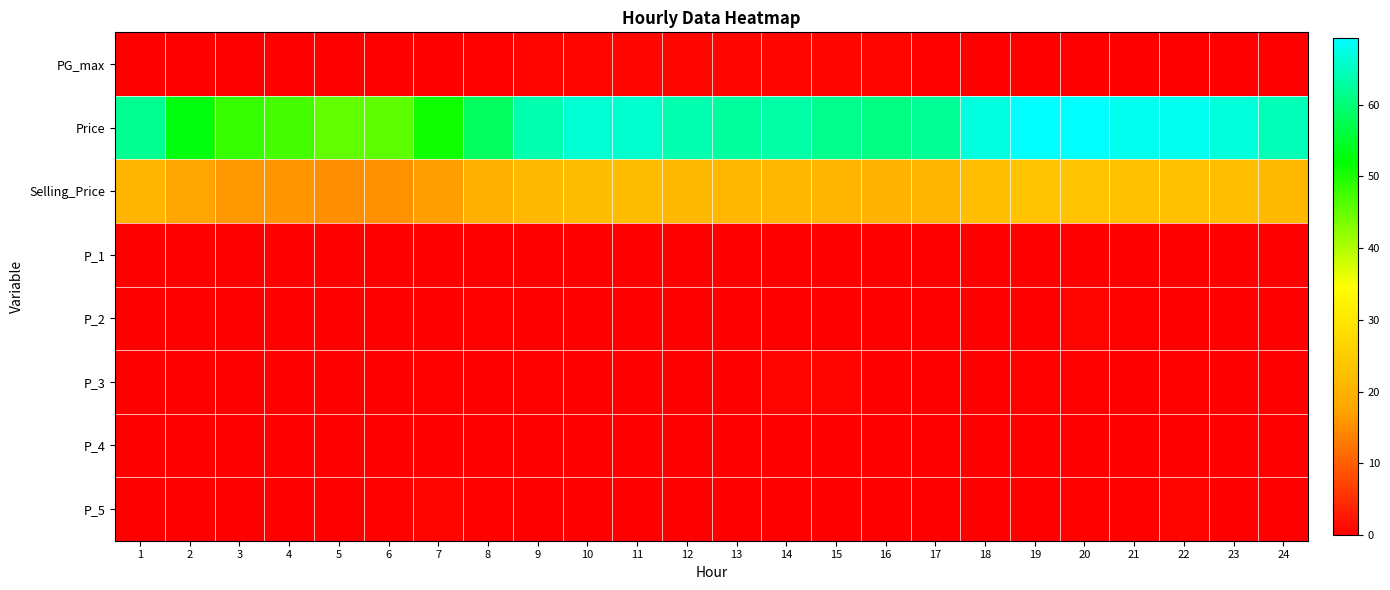

Reading left to right, transcribe all the data shown in this chart.

PG_max: 1=0.0	2=0.0	3=0.0	4=0.0	5=0.0	6=0.0	7=0.2	8=0.4	9=0.6	10=0.7	11=0.9	12=1.0	13=1.0	14=0.9	15=0.8	16=0.7	17=0.5	18=0.3	19=0.1	20=0.0	21=0.0	22=0.0	23=0.0	24=0.0
Price: 1=61.7	2=53.0	3=48.2	4=47.2	5=45.2	6=45.7	7=51.1	8=58.4	9=63.8	10=66.1	11=65.9	12=63.6	13=62.8	14=63.2	15=61.5	16=60.7	17=62.2	18=67.1	19=69.3	20=69.2	21=68.1	22=68.0	23=66.7	24=64.3
Selling_Price: 1=20.6	2=17.7	3=16.1	4=15.7	5=15.1	6=15.2	7=17.0	8=19.5	9=21.2	10=22.0	11=22.0	12=21.2	13=20.9	14=21.1	15=20.5	16=20.2	17=20.7	18=22.4	19=23.1	20=23.1	21=22.7	22=22.7	23=22.2	24=21.4
P_1: 1=0.0	2=0.0	3=0.0	4=0.0	5=0.0	6=0.0	7=0.0	8=0.0	9=0.0	10=0.0	11=0.0	12=0.0	13=0.0	14=0.0	15=0.0	16=0.0	17=0.0	18=0.0	19=0.0	20=0.0	21=0.0	22=0.0	23=0.0	24=0.0
P_2: 1=0.0	2=0.0	3=0.0	4=0.0	5=0.0	6=0.1	7=0.2	8=0.4	9=0.1	10=0.3	11=0.0	12=0.1	13=0.0	14=0.1	15=0.0	16=0.0	17=0.1	18=0.1	19=0.2	20=0.6	21=0.4	22=0.2	23=0.2	24=0.0
P_3: 1=0.0	2=0.0	3=0.0	4=0.0	5=0.1	6=0.1	7=0.5	8=0.1	9=0.4	10=0.3	11=0.1	12=0.1	13=0.1	14=0.6	15=0.6	16=0.2	17=0.1	18=0.2	19=0.5	20=0.3	21=0.2	22=0.4	23=0.3	24=0.1
P_4: 1=0.0	2=0.0	3=0.0	4=0.0	5=0.0	6=0.0	7=0.0	8=0.0	9=0.0	10=0.0	11=0.0	12=0.0	13=0.0	14=0.0	15=0.0	16=0.0	17=0.0	18=0.0	19=0.0	20=0.1	21=0.1	22=0.2	23=0.0	24=0.0
P_5: 1=0.0	2=0.0	3=0.0	4=0.0	5=0.2	6=0.3	7=0.6	8=0.4	9=0.1	10=0.0	11=0.0	12=0.0	13=0.1	14=0.0	15=0.0	16=0.1	17=0.1	18=0.1	19=0.2	20=0.3	21=0.5	22=0.5	23=0.1	24=0.0